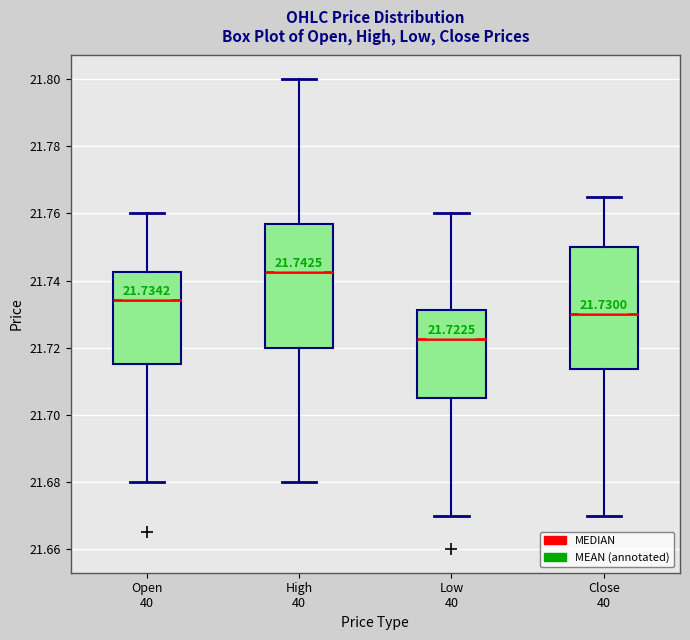

Which box has the highest median line?

High 40